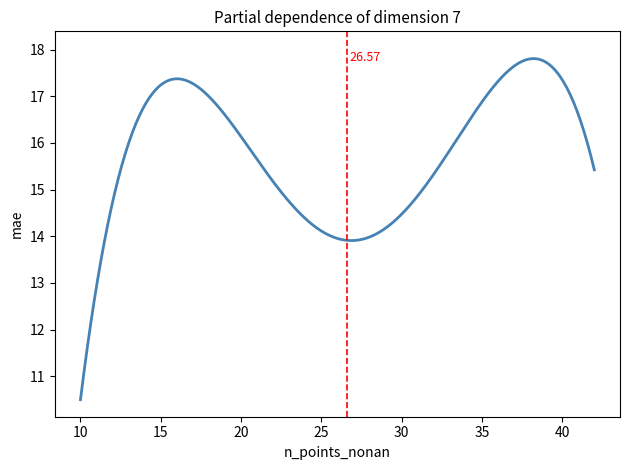

What is the average value?

15.7